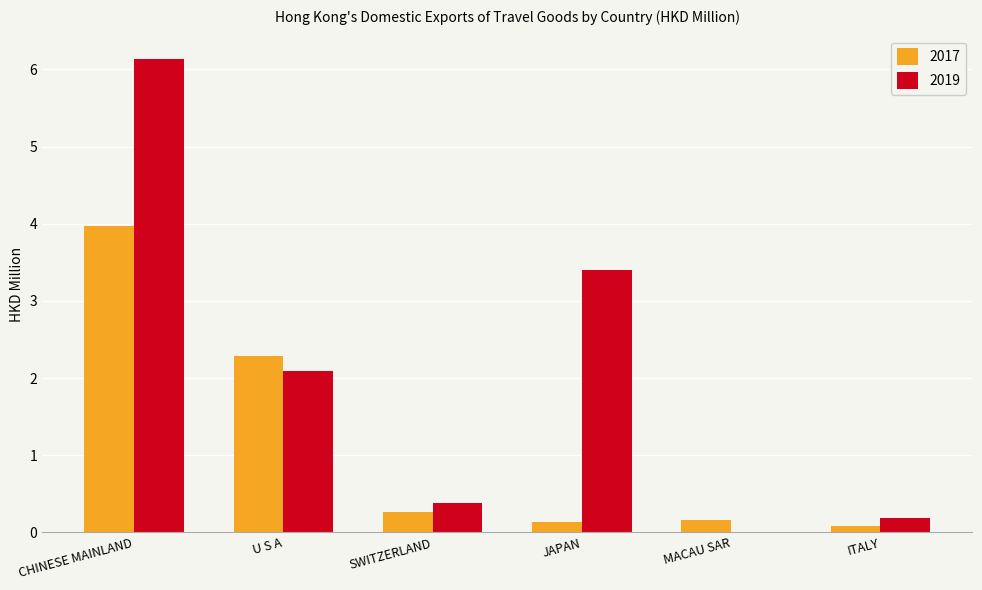

At which category does the chart reach its peak across all series?

CHINESE MAINLAND